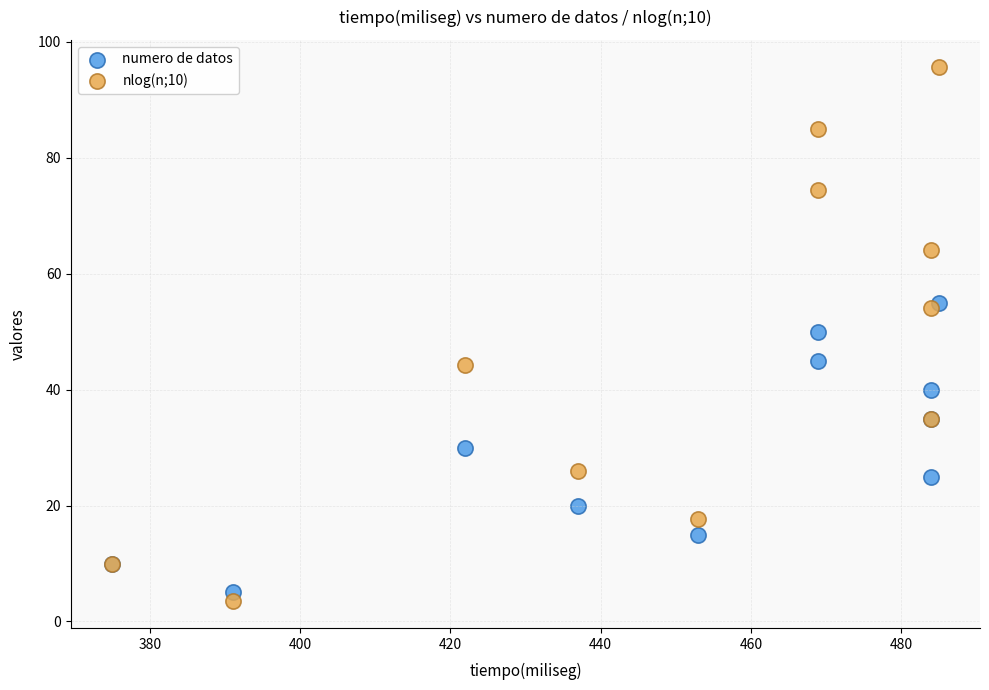

Which series contains the highest Y value?

nlog(n;10)